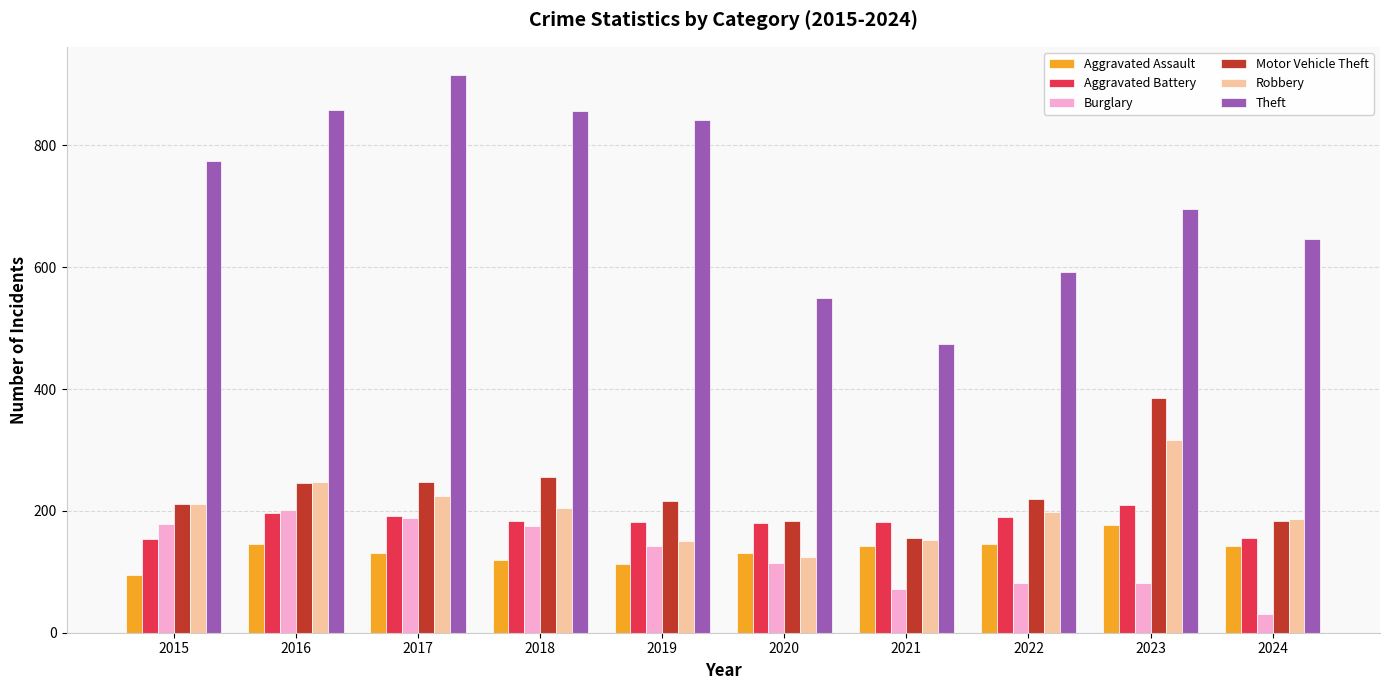

What is the difference between the Motor Vehicle Theft values at 2021 and 2023?

229